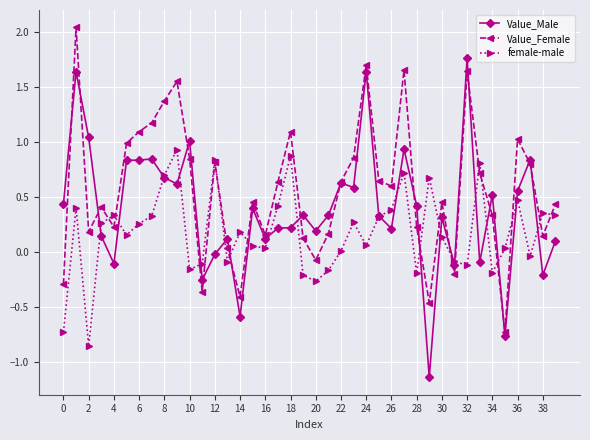

How many data points in Value_Male are less than 0?

9